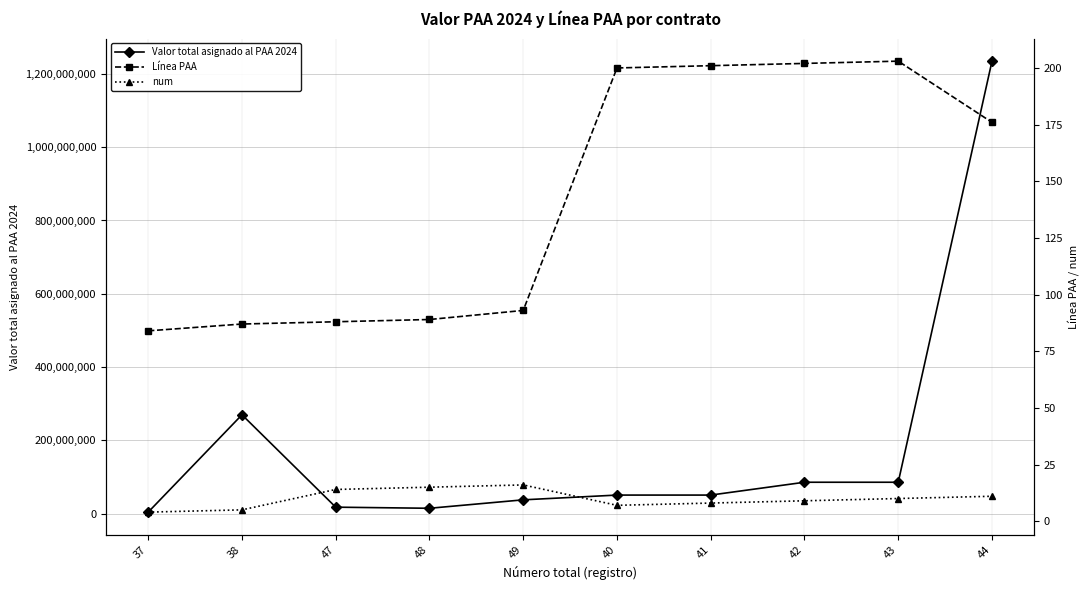

What is the label of the 4th point from the right?

41